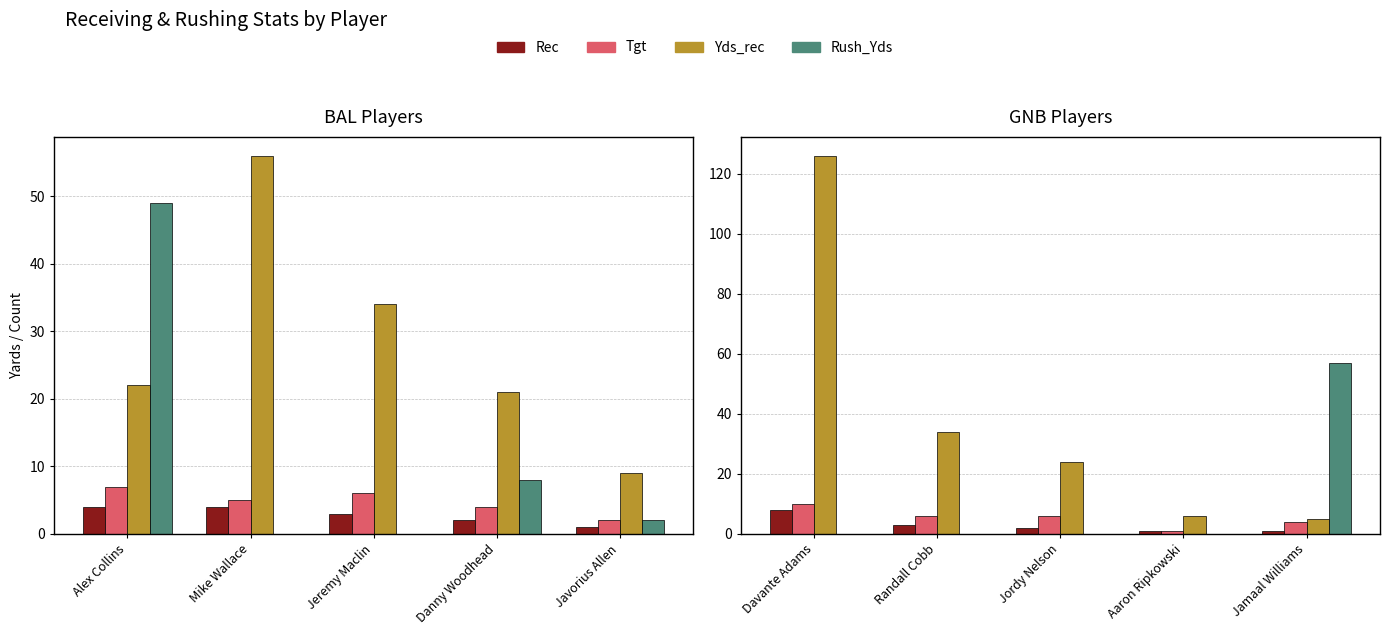

At how many categories does at least one series exceed 82?

1